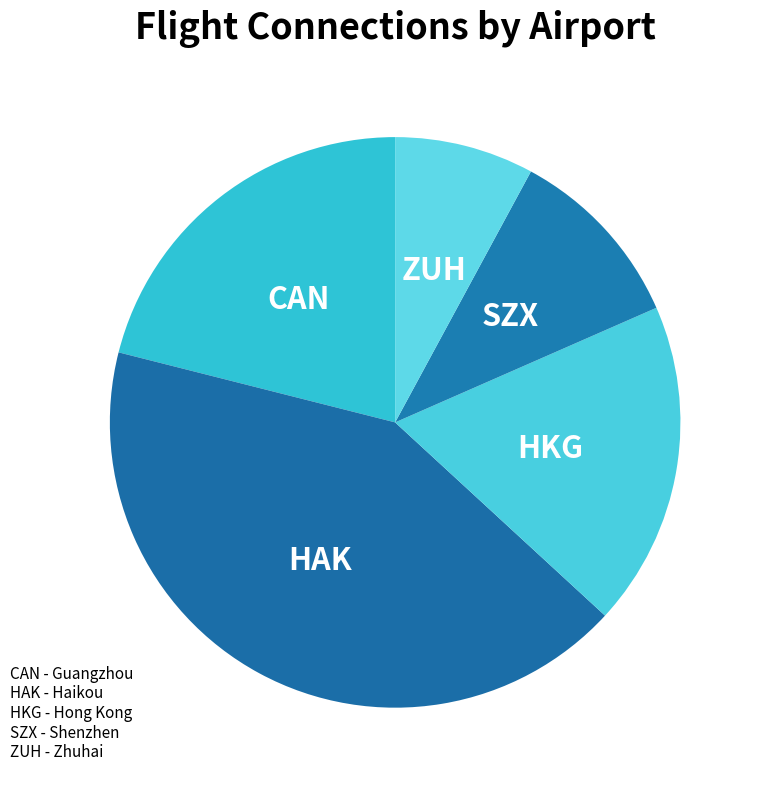

Rank the categories by value from highest to lowest.

HAK, CAN, HKG, SZX, ZUH